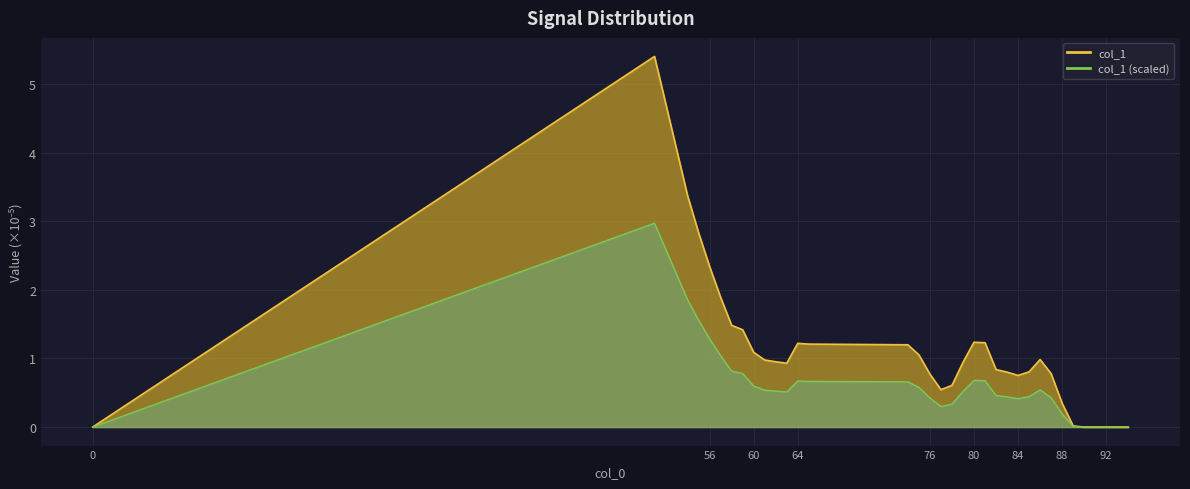

How many interior local peaks (higher than both neighbors) does the data have?

4